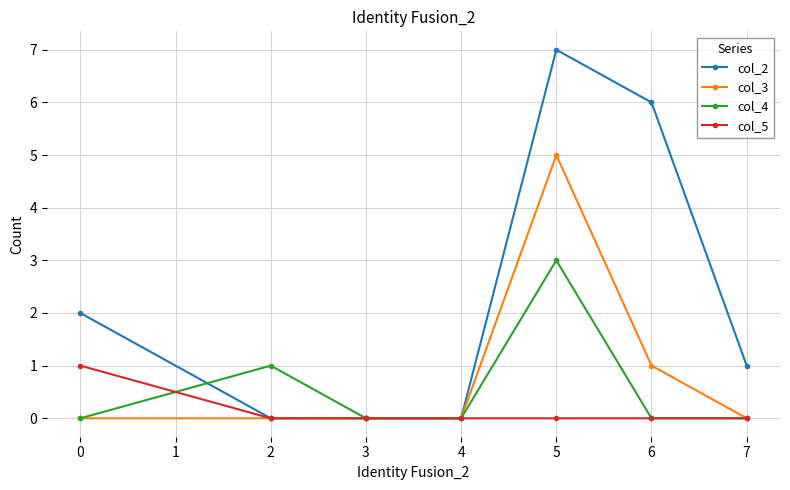

List the series in order of their peak value, highest first.

col_2, col_3, col_4, col_5